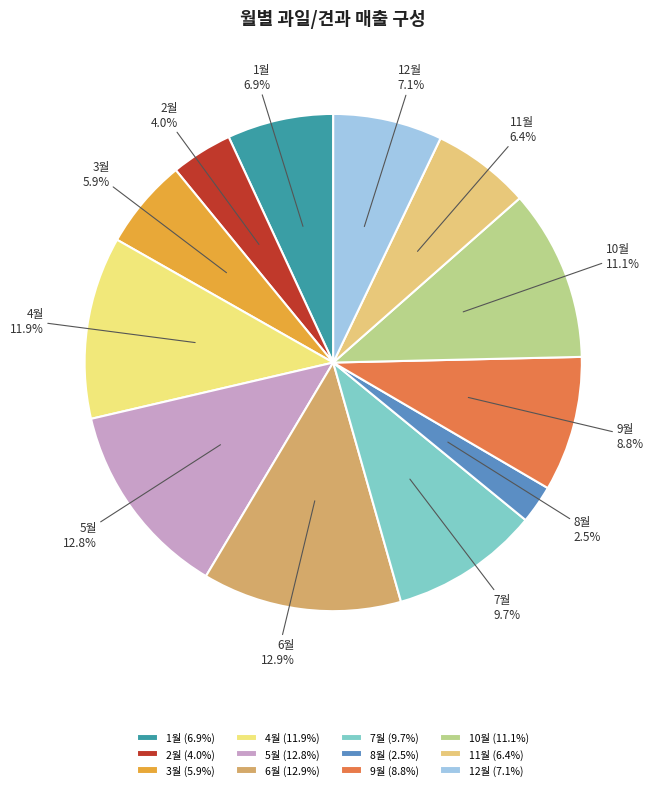

To the nearest percent, what percentage of the pie is 10월?

11%